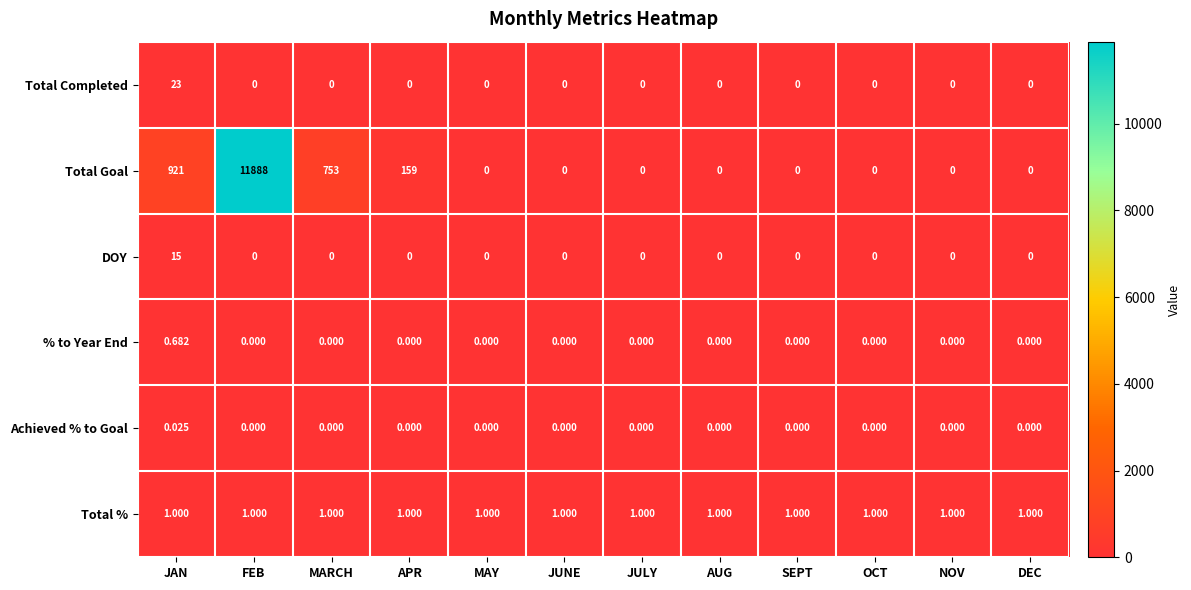

At JAN, list the series in order from largest to smallest.

Total Goal, Total Completed, DOY, Total %, % to Year End, Achieved % to Goal